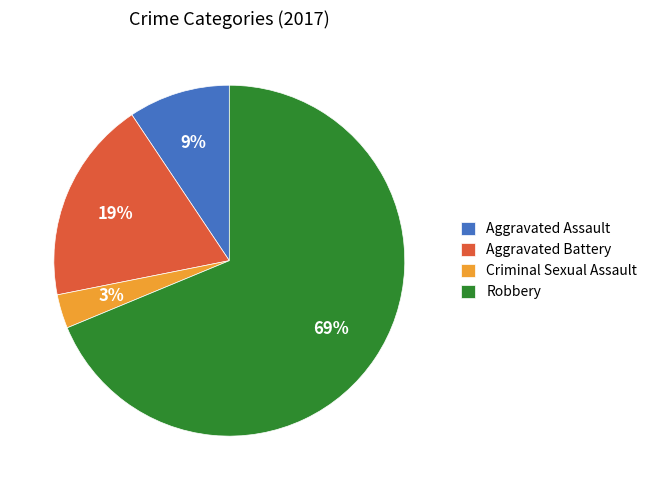

Is it true that Robbery is 69% of the pie?

True